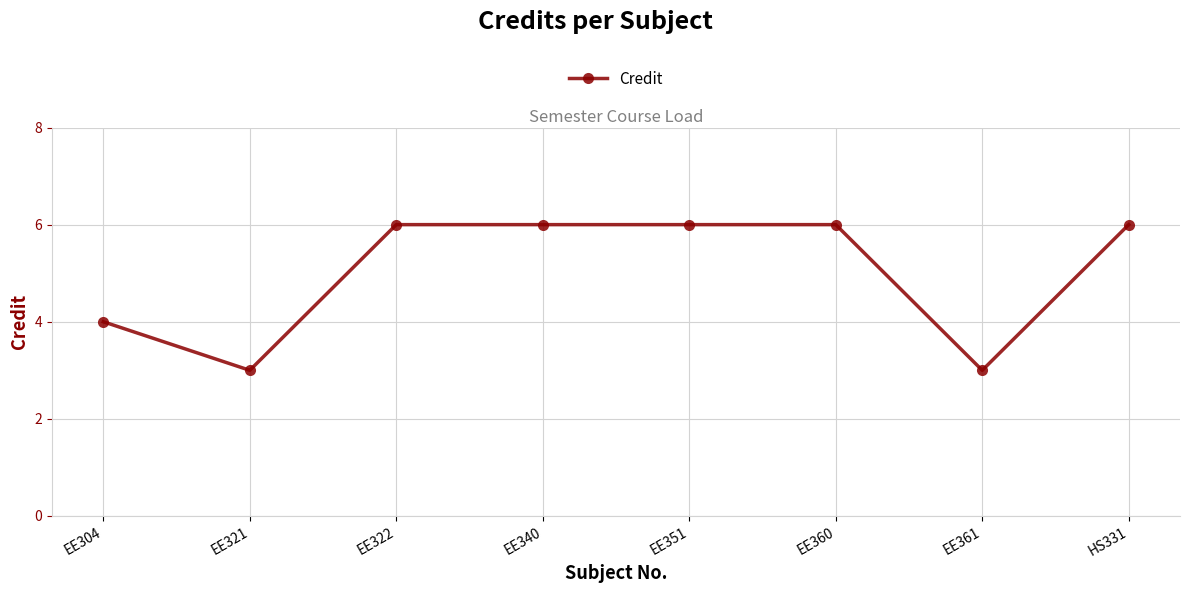

At which label is the value closest to 4?

EE304